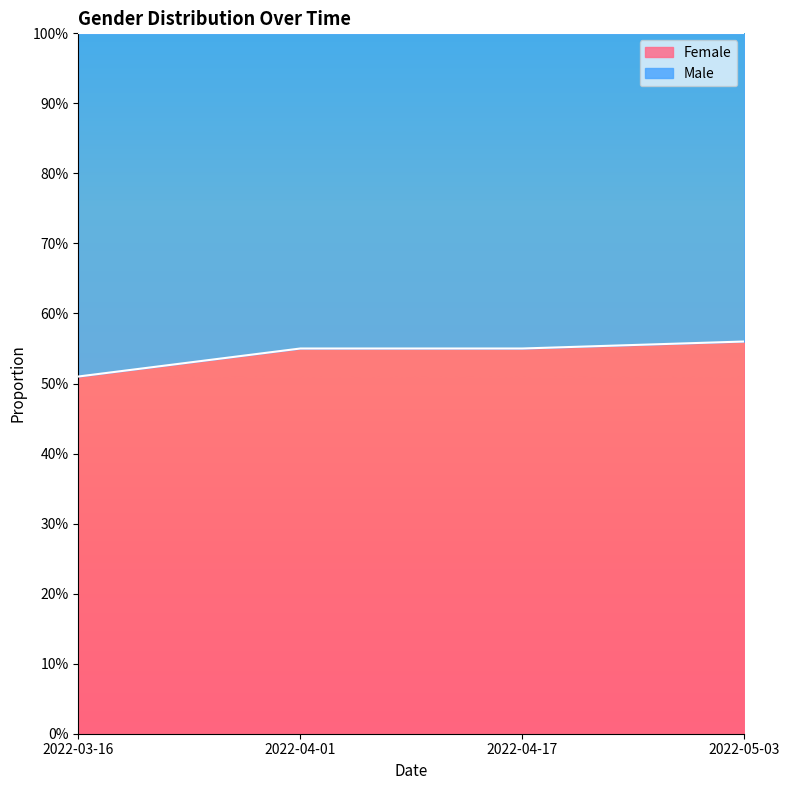

The value at 2022-05-03 is 0.9. True or false?

False